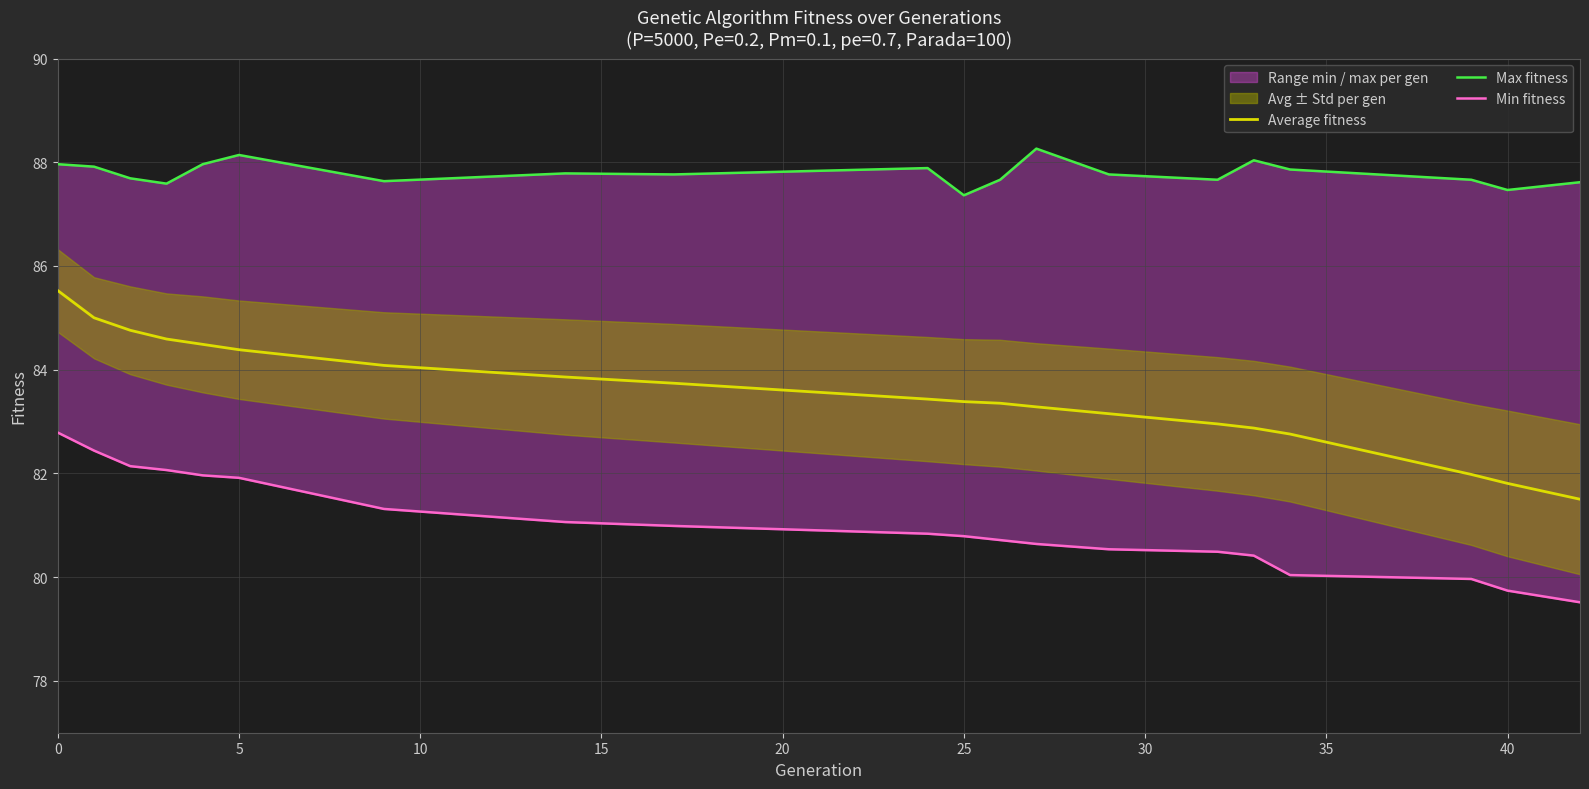

Is it true that Average fitness equals 84.4 at 5?

True